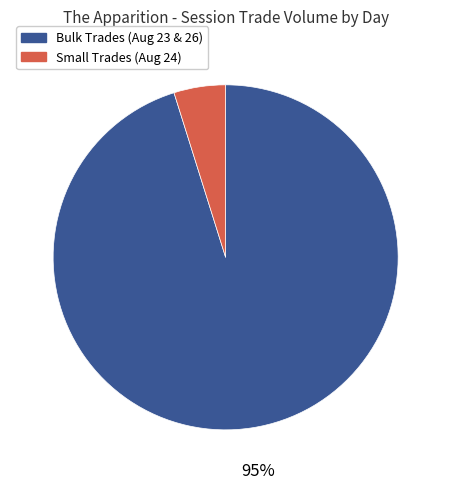

What percentage is the Small Trades (Aug 24) slice, to the nearest percent?

5%